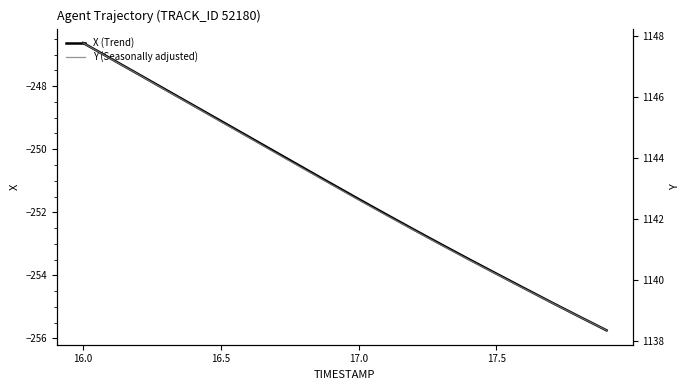

What is the highest value of the X (Trend) series?

-246.6